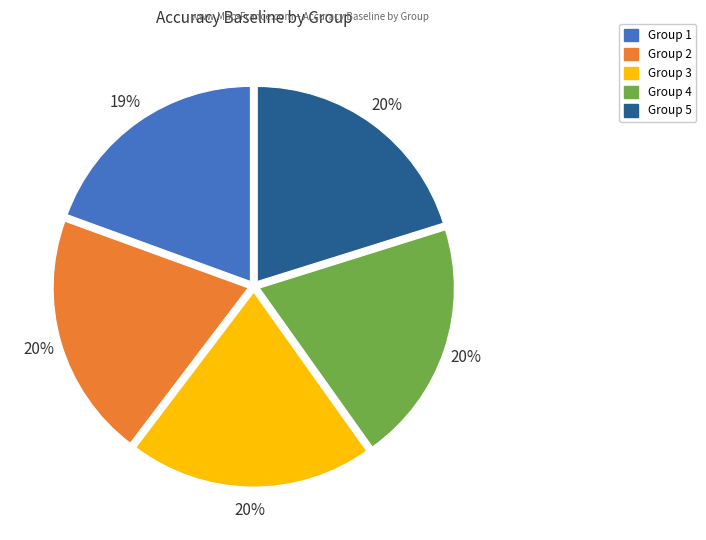

To the nearest percent, what is the difference between the largest and smallest slice percentages?

1%